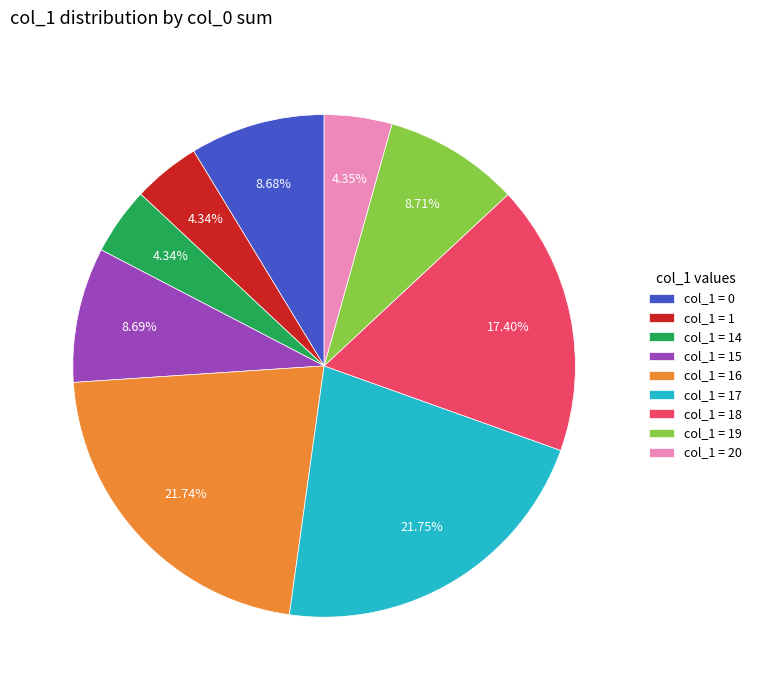

Does any single category account for the majority?

No